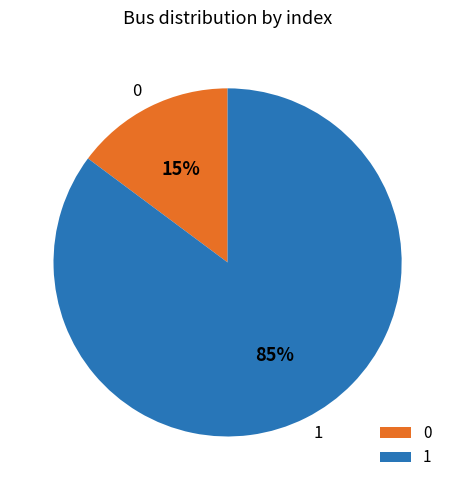

The 1 slice represents 85% of the pie. True or false?

True